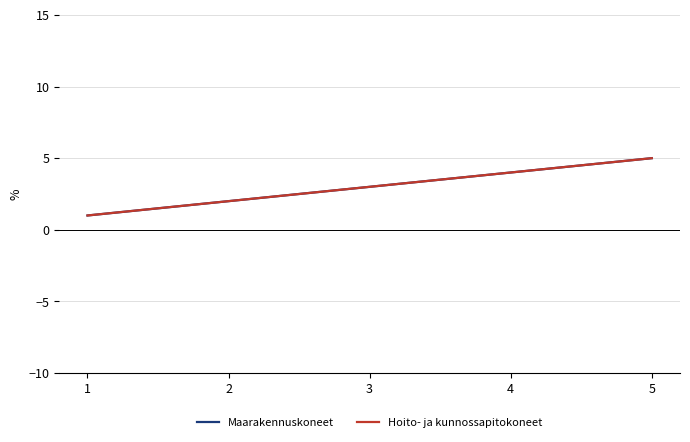

At which category is the sum across all series the highest?

5